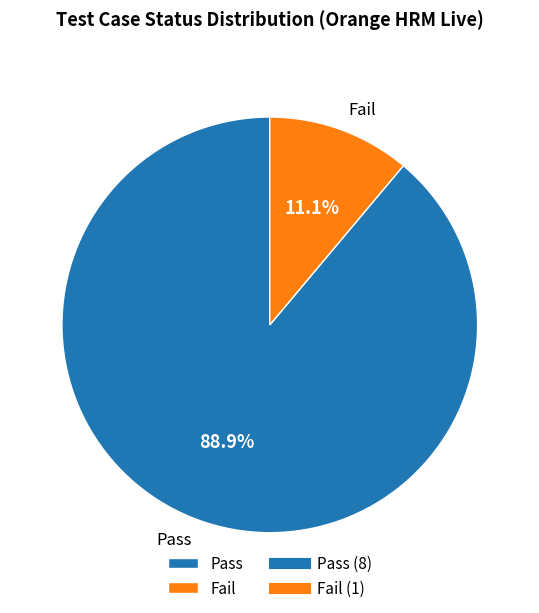

Which category has the biggest portion of the pie?

Pass